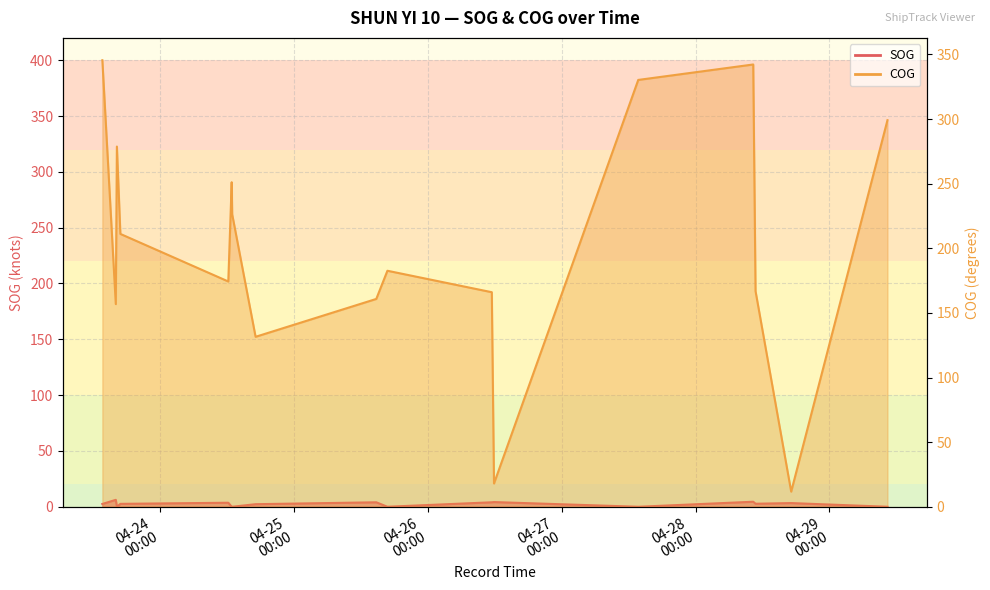

What is the maximum value for COG?

345.5